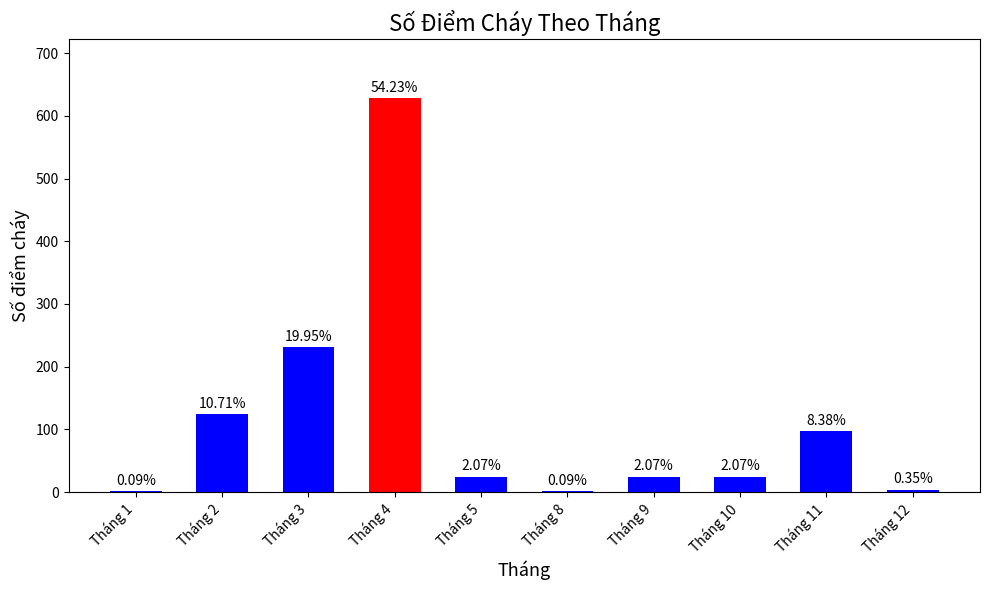

Rank the categories by value from highest to lowest.

Tháng 4, Tháng 3, Tháng 2, Tháng 11, Tháng 5, Tháng 9, Tháng 10, Tháng 12, Tháng 1, Tháng 8